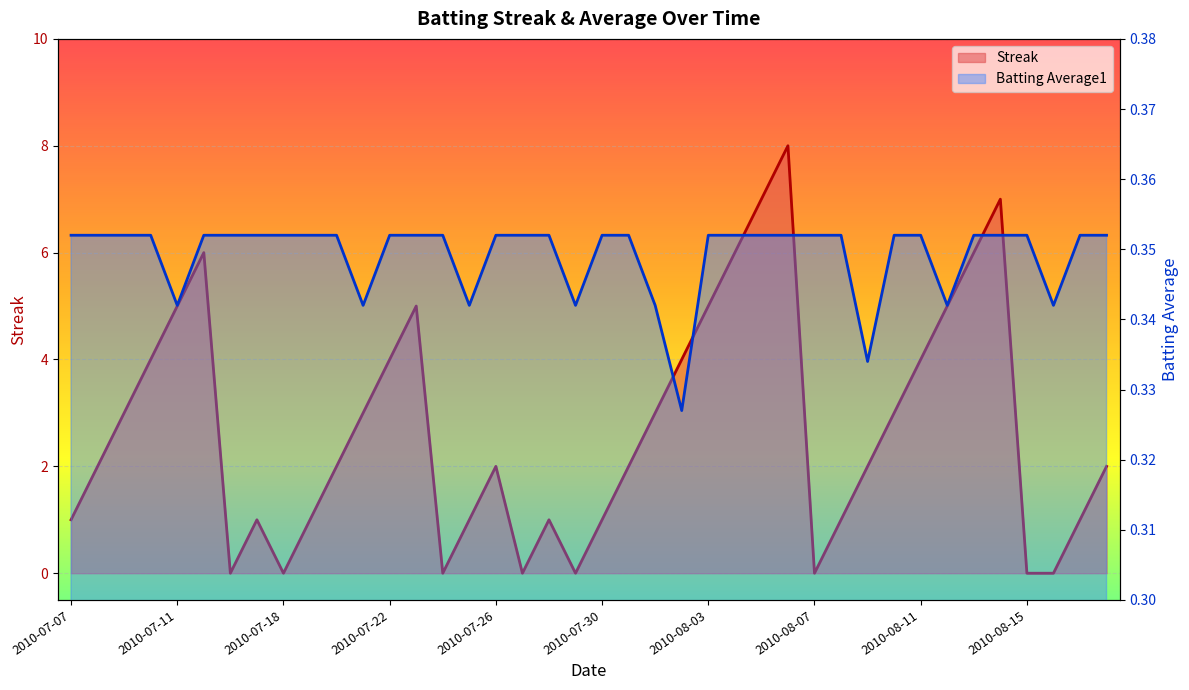

Count the Streak values in the range 1 to 5.

26